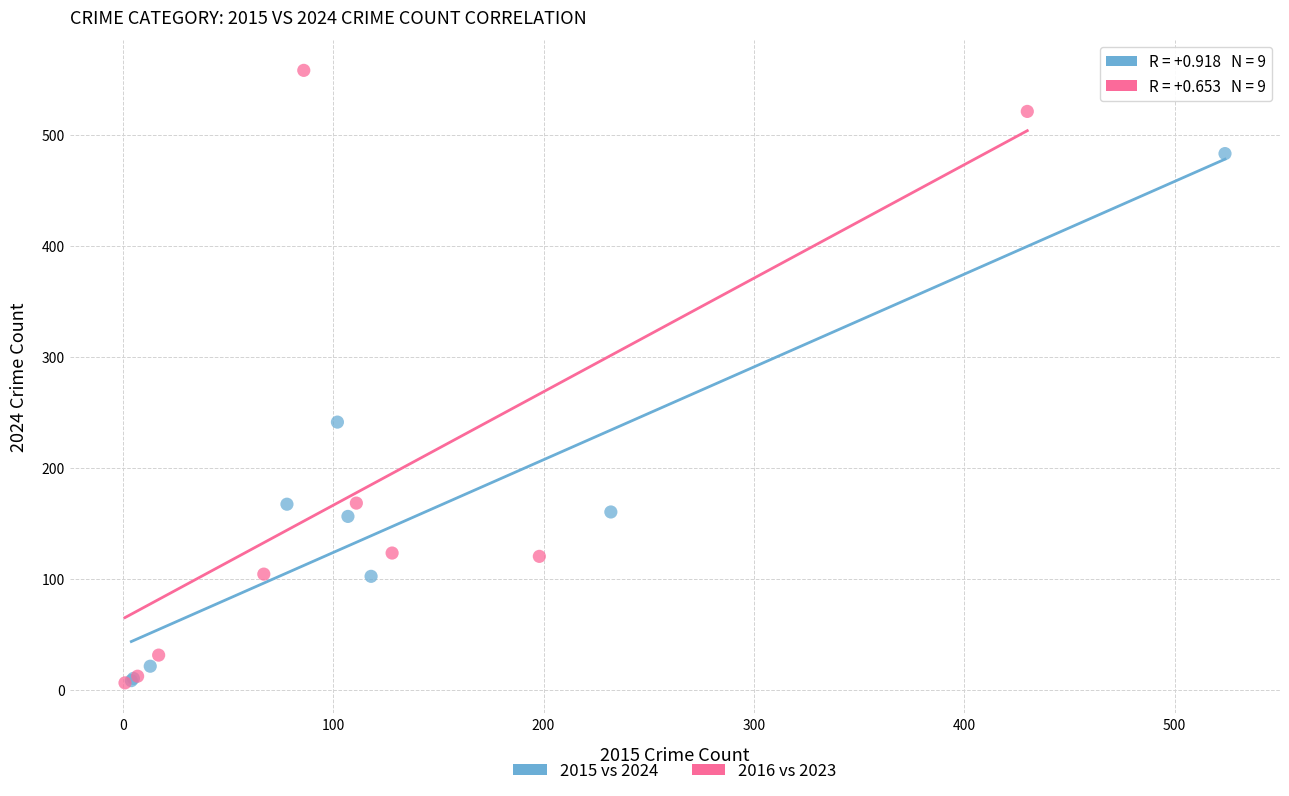

Which series has the widest spread of Y values?

2016 vs 2023